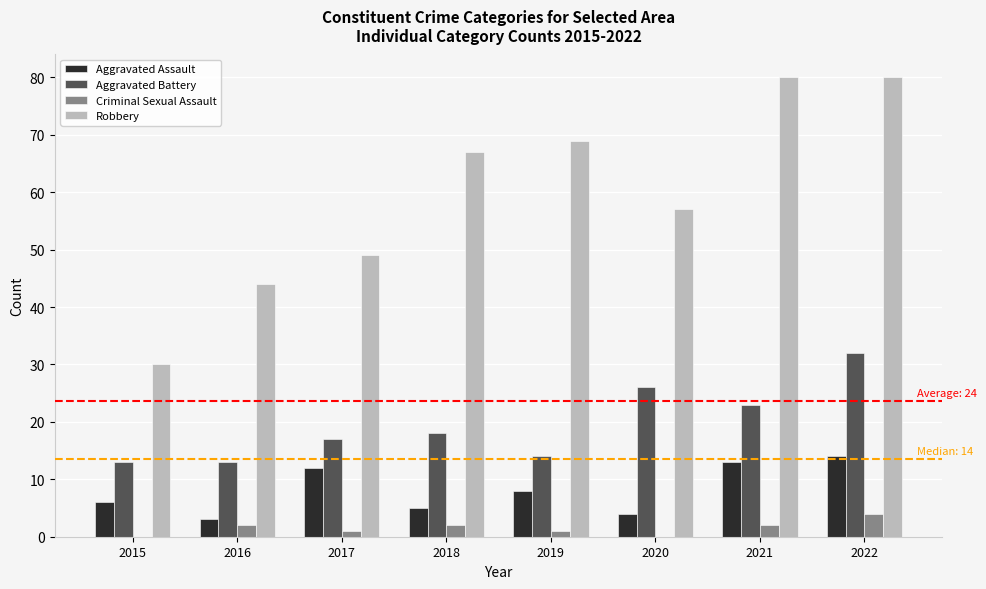

The Robbery series shows 134 at 2022. True or false?

False